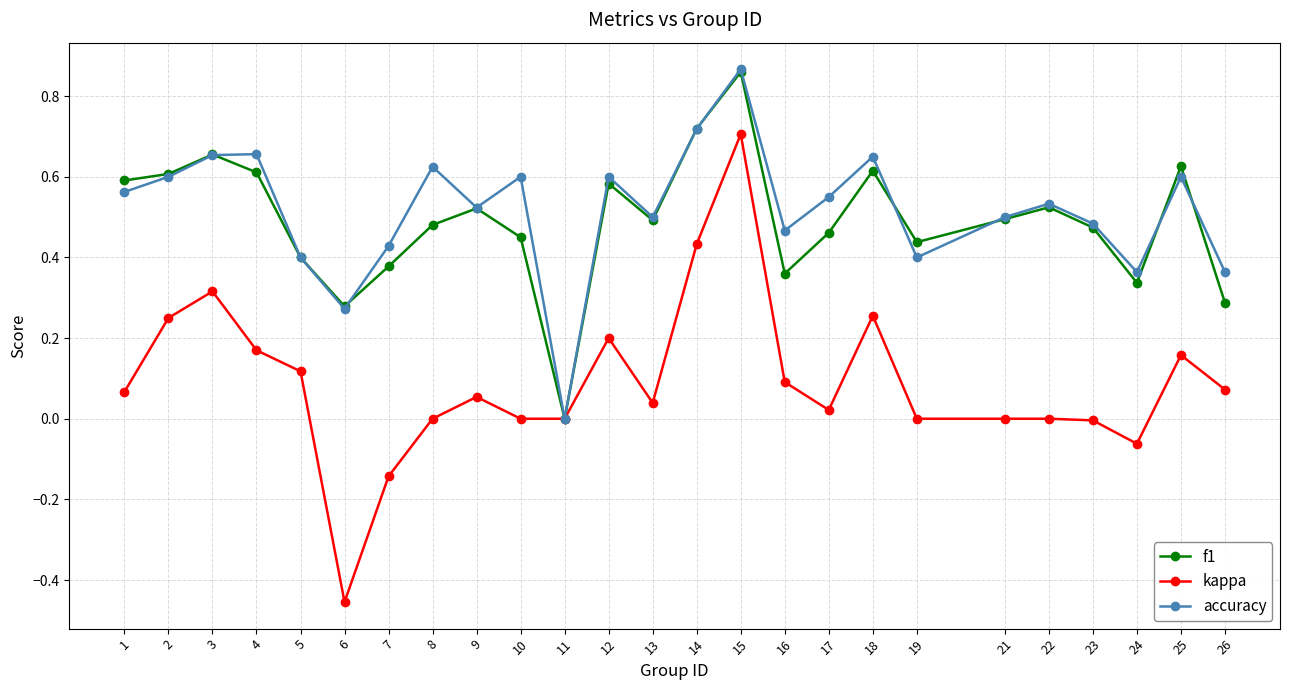

How many lines are shown in the chart?

3